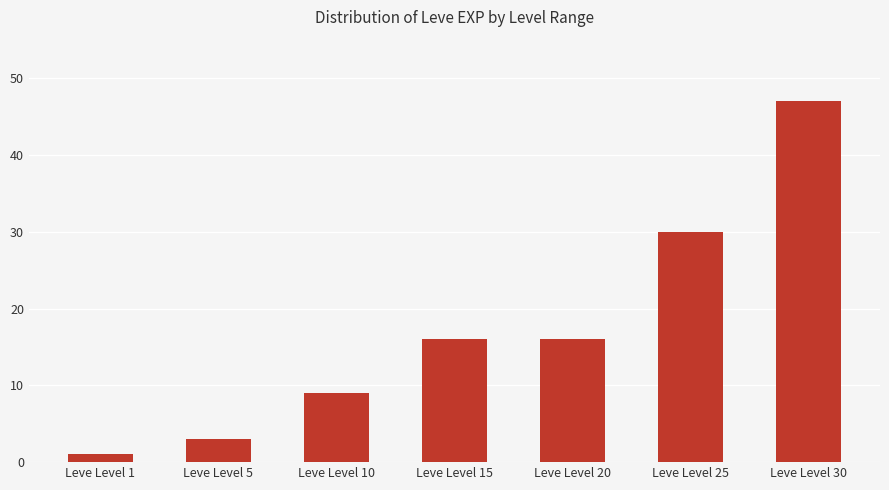

Read the value at Leve Level 30.

47